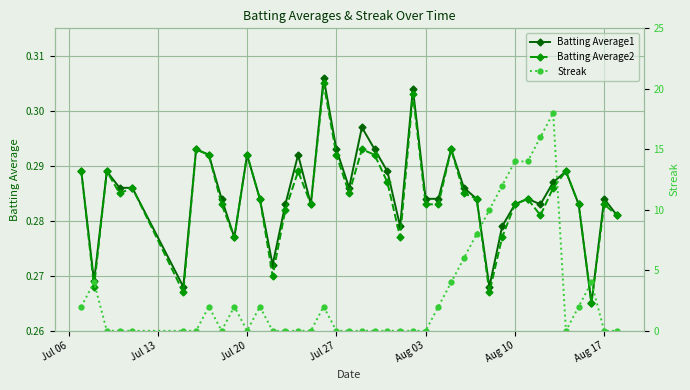

True or false: Batting Average1 has more than 1 interior local peaks.

True